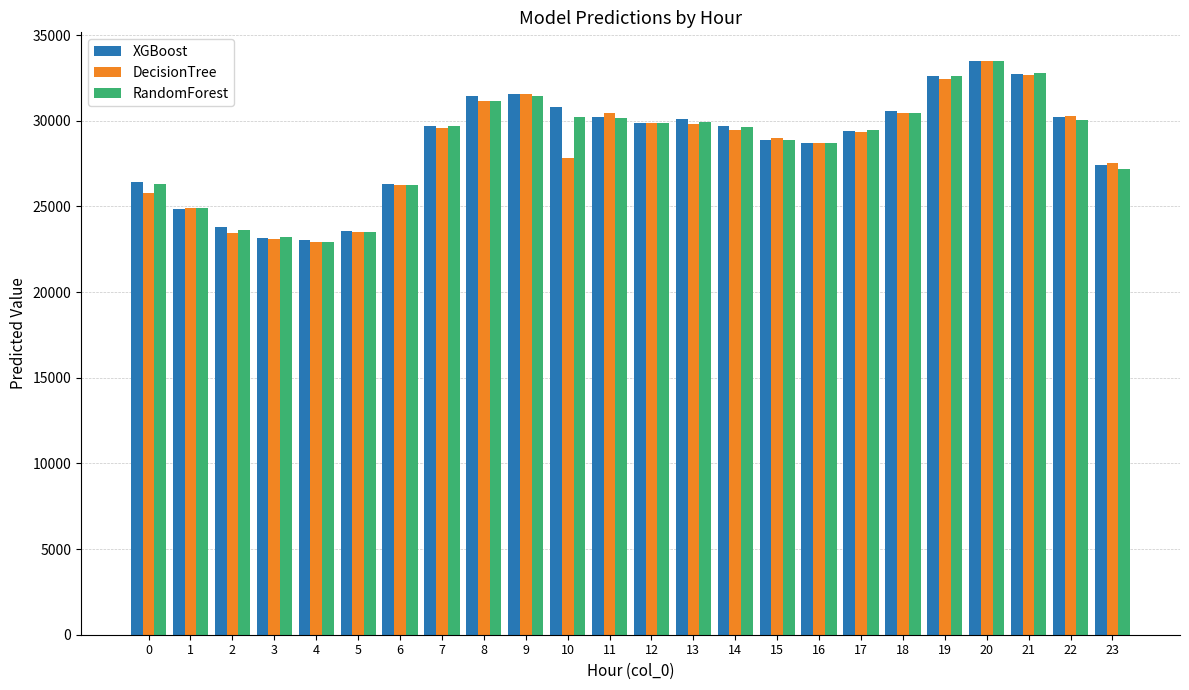

At which category is the sum across all series the highest?

20